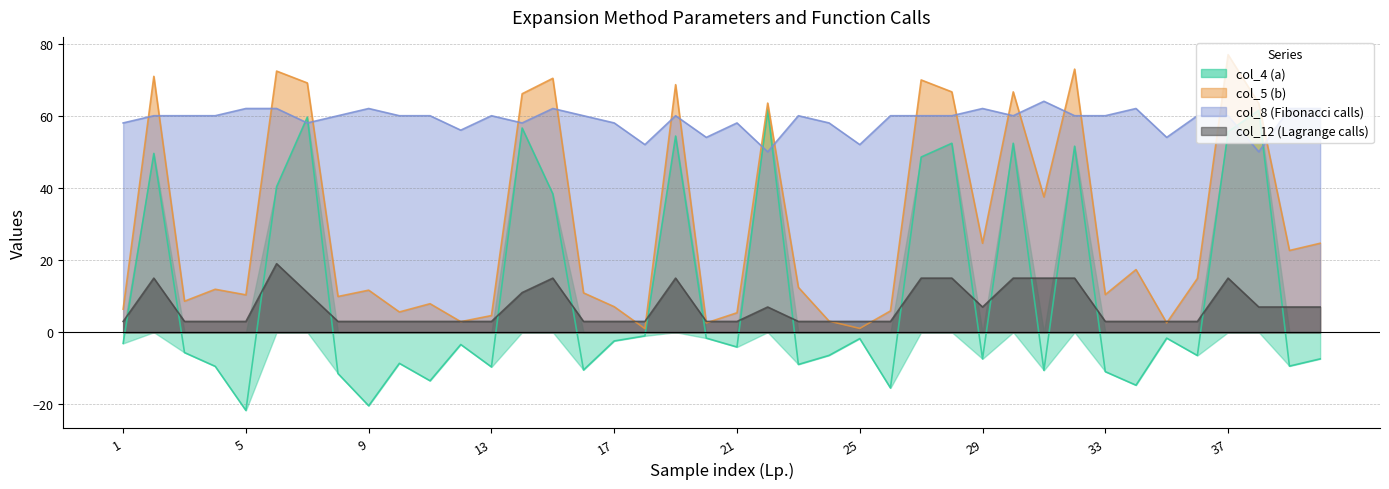

What is the difference between the maximum and minimum values in the col_8 (Fibonacci calls) series?

14.0